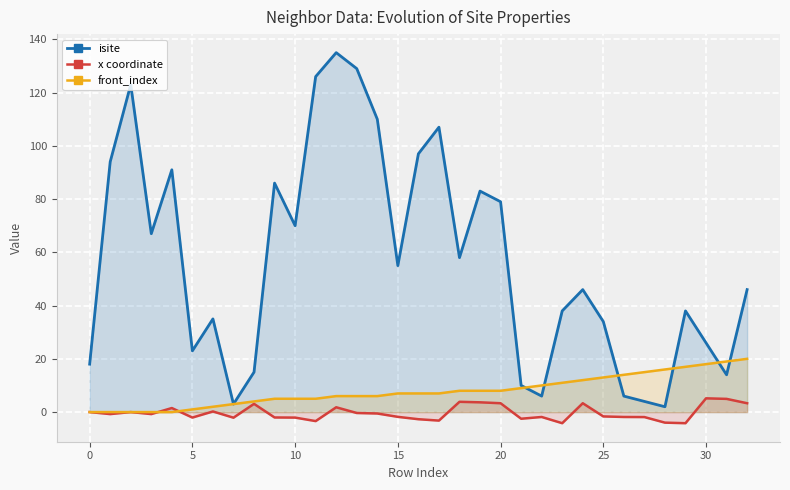

What is the difference between the maximum and minimum values in the x coordinate series?

9.3